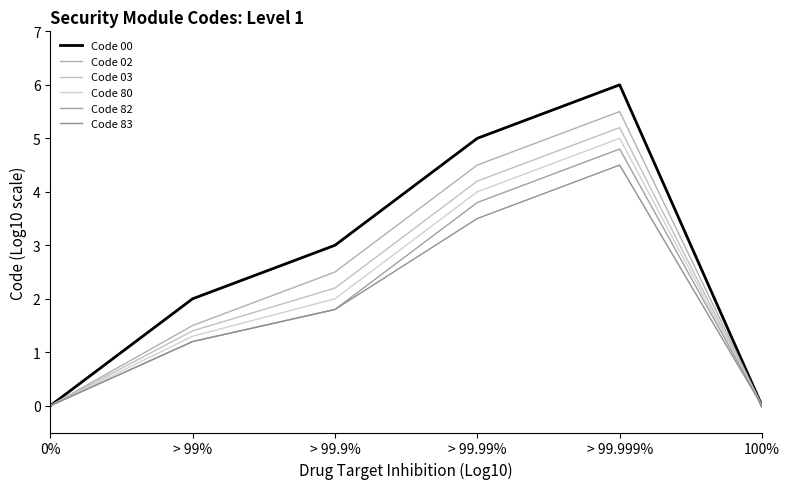

The value of Code 02 at 100% is 0.0. True or false?

True